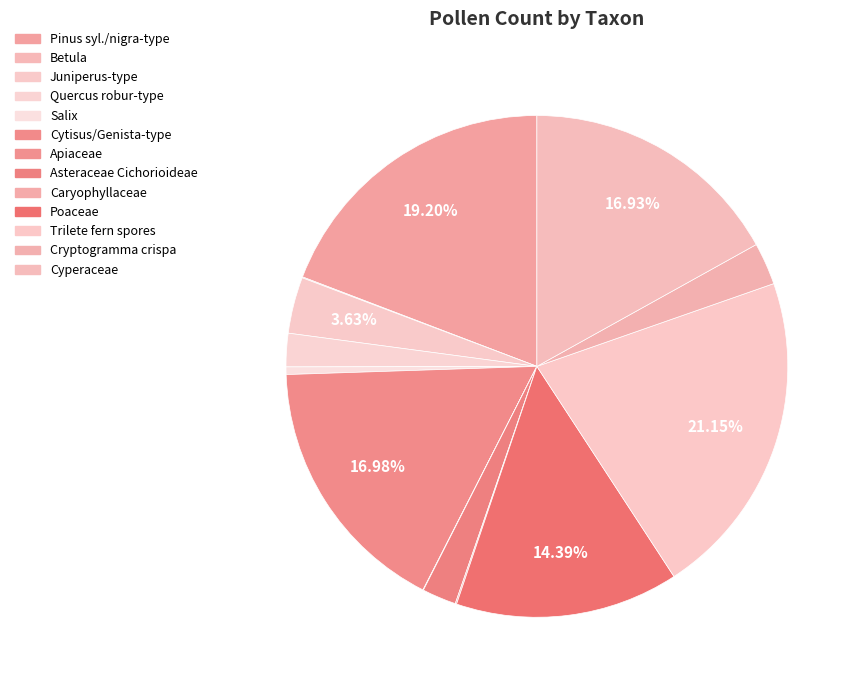

How many slices are in this pie chart?

13